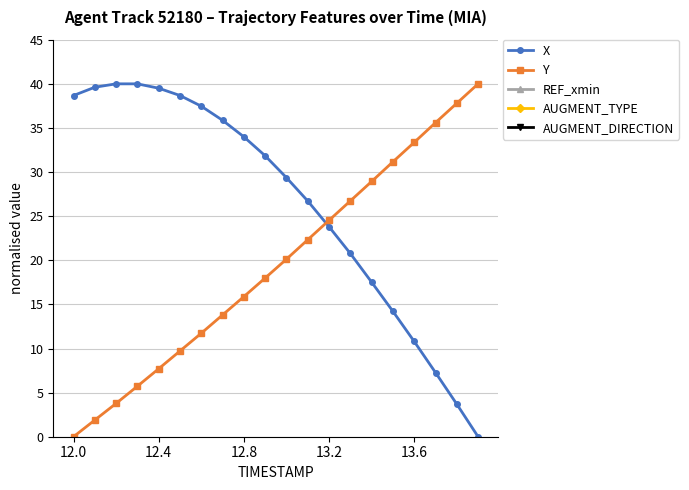

What is the highest value of the X series?

40.0